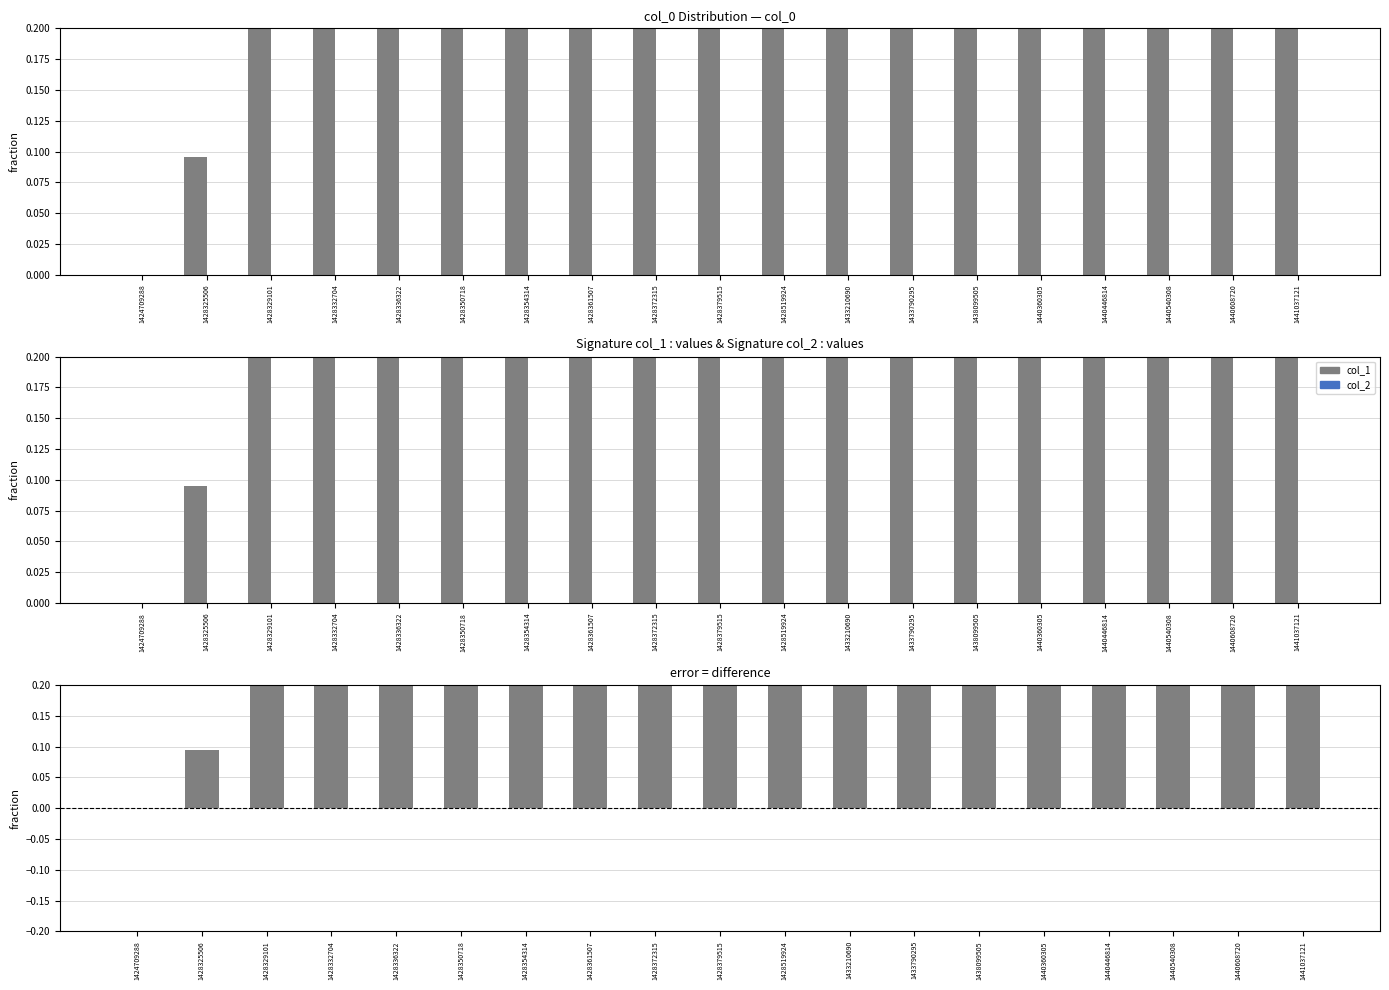

What is the total value across all series at 1433210690?

1.5